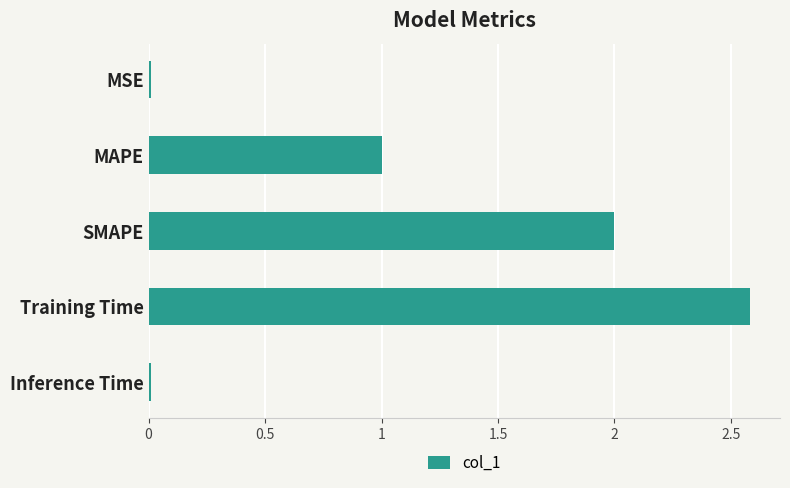

How many bars are there in total?

5